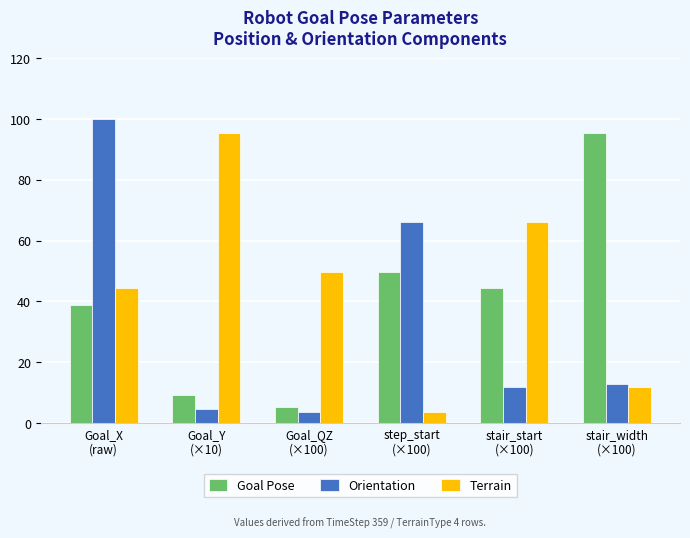

The value of Goal Pose at stair_width
(×100) is 95.4. True or false?

True